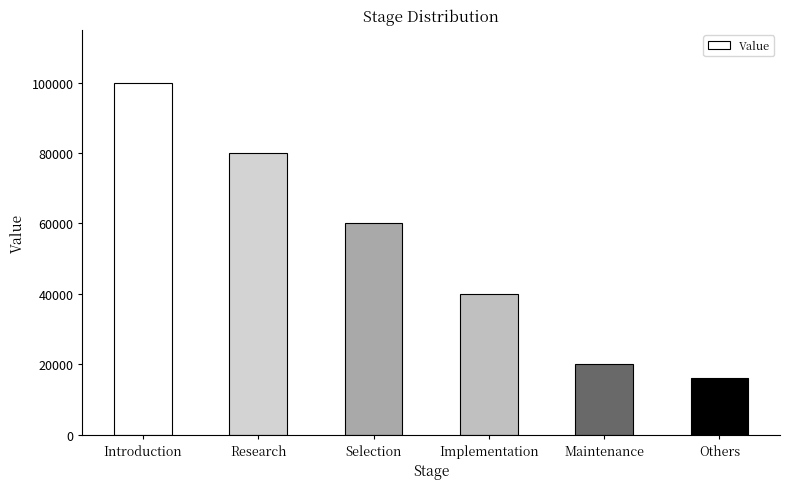

Reading left to right, list all the values displayed in this chart.

Introduction=100000	Research=80000	Selection=60000	Implementation=40000	Maintenance=20000	Others=16000